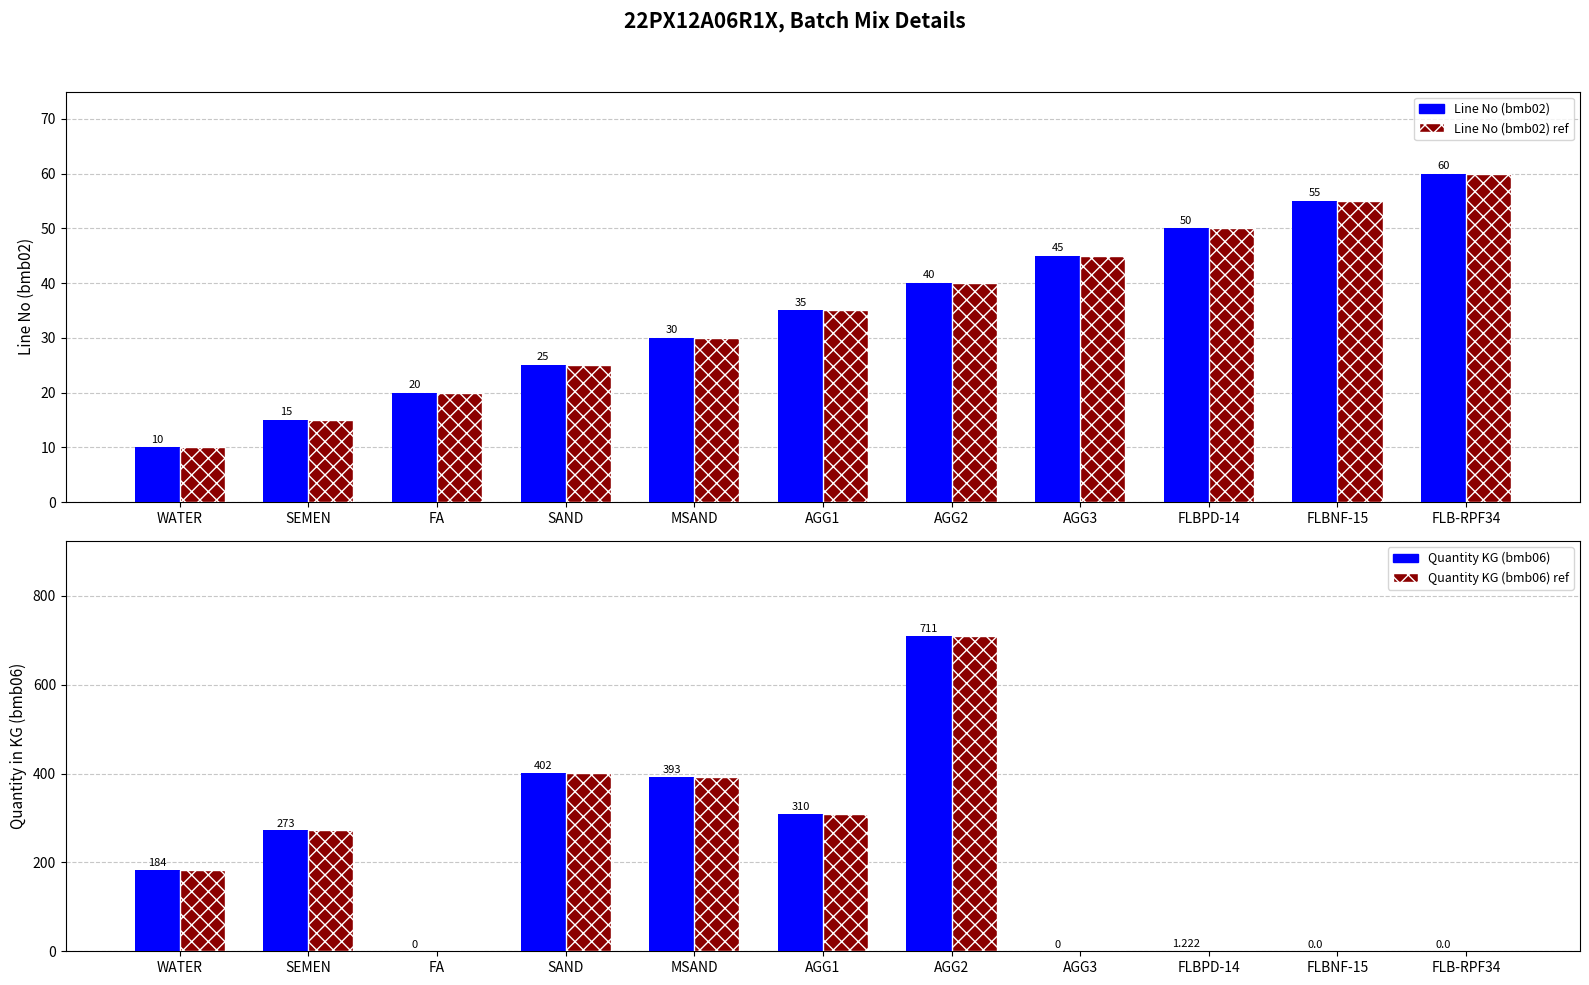

What are all the series names shown in the legend?

Line No (bmb02), Line No (bmb02) ref, Quantity KG (bmb06), Quantity KG (bmb06) ref